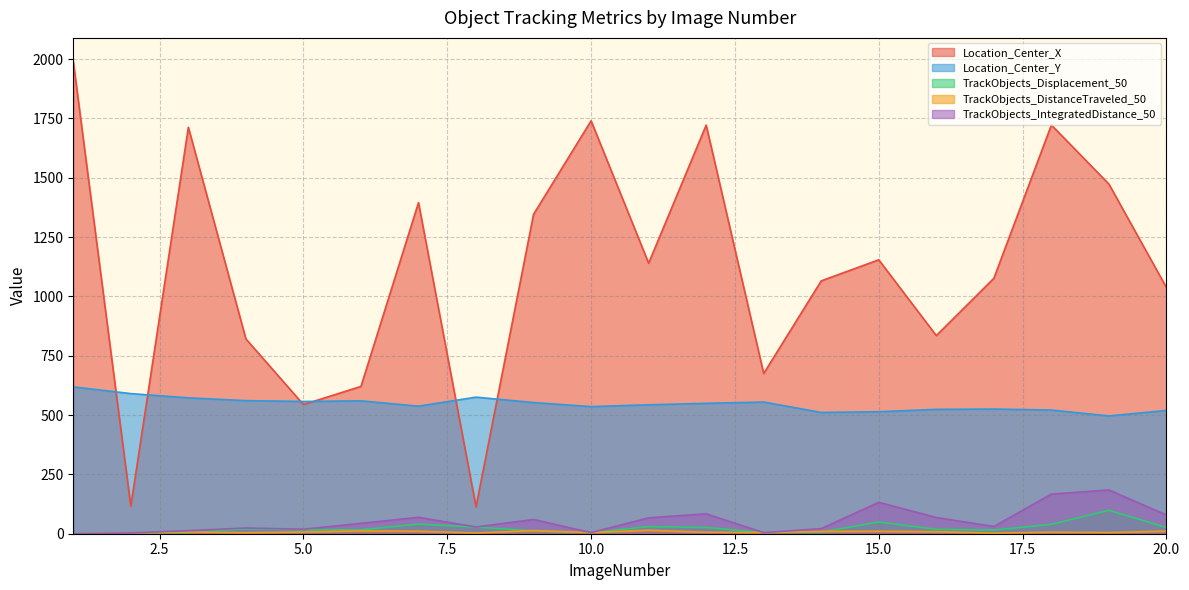

Rank the series at 18 from lowest to highest value.

TrackObjects_DistanceTraveled_50, TrackObjects_Displacement_50, TrackObjects_IntegratedDistance_50, Location_Center_Y, Location_Center_X